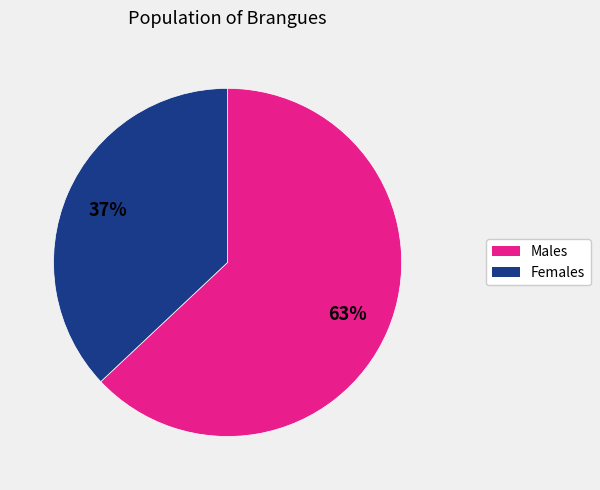

To the nearest percent, what is the difference between the largest and smallest slice percentages?

26%